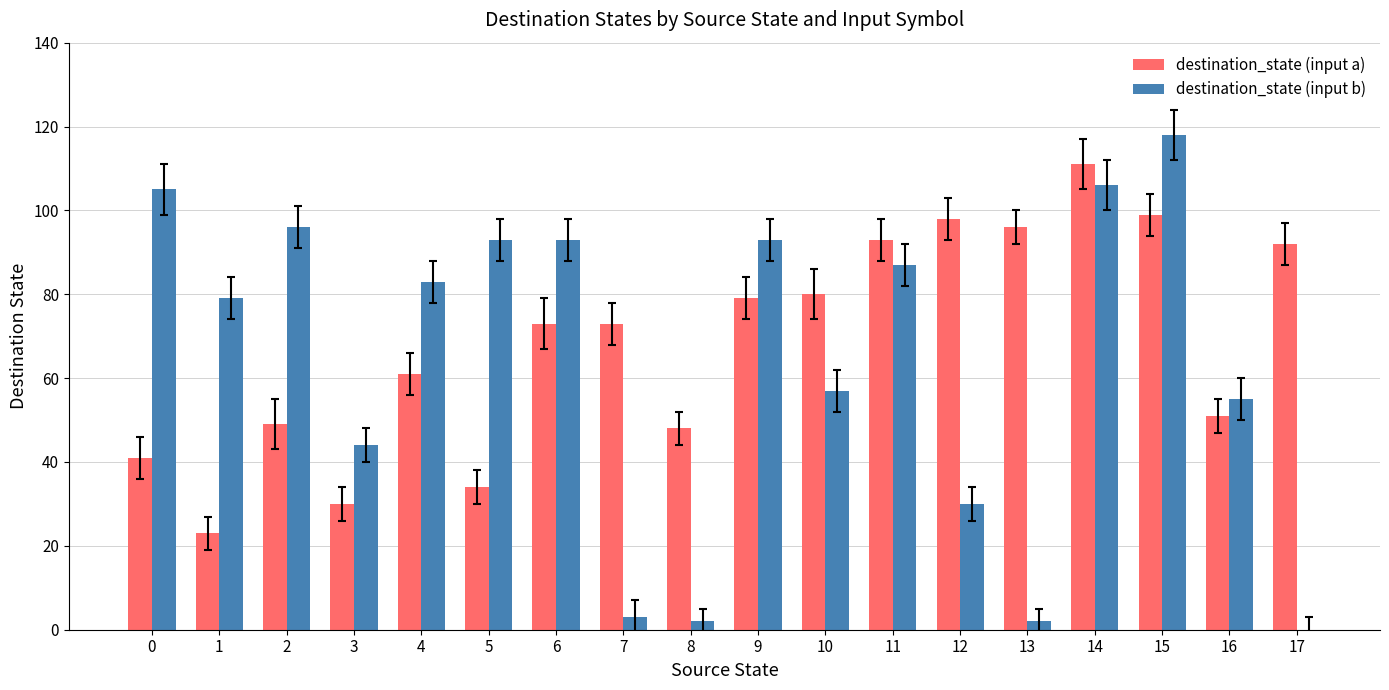

What is the sum of all destination_state (input a) values?

1231